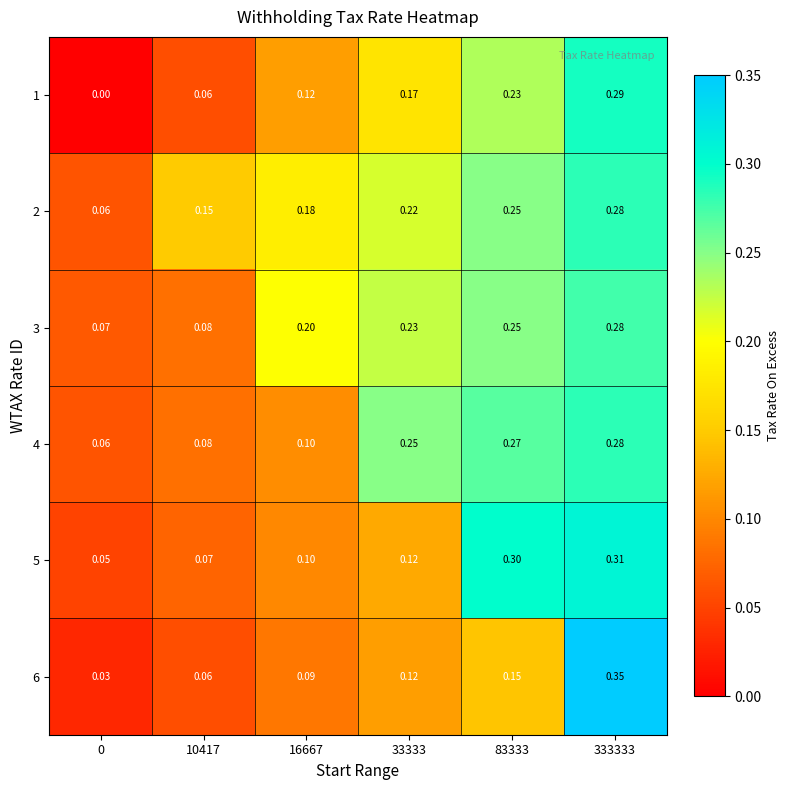

Is the value of 5 at 33333 greater than the value of 1 at 33333?

No